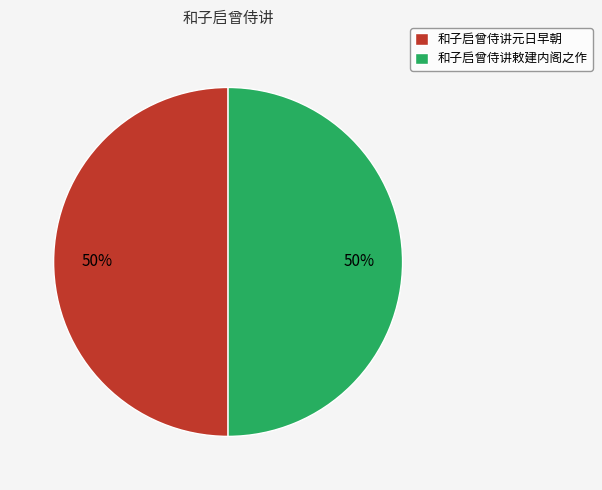

What is the ratio of the value at 和子启曾侍讲元日早朝 to the value at 和子启曾侍讲敕建内阁之作?

1.0